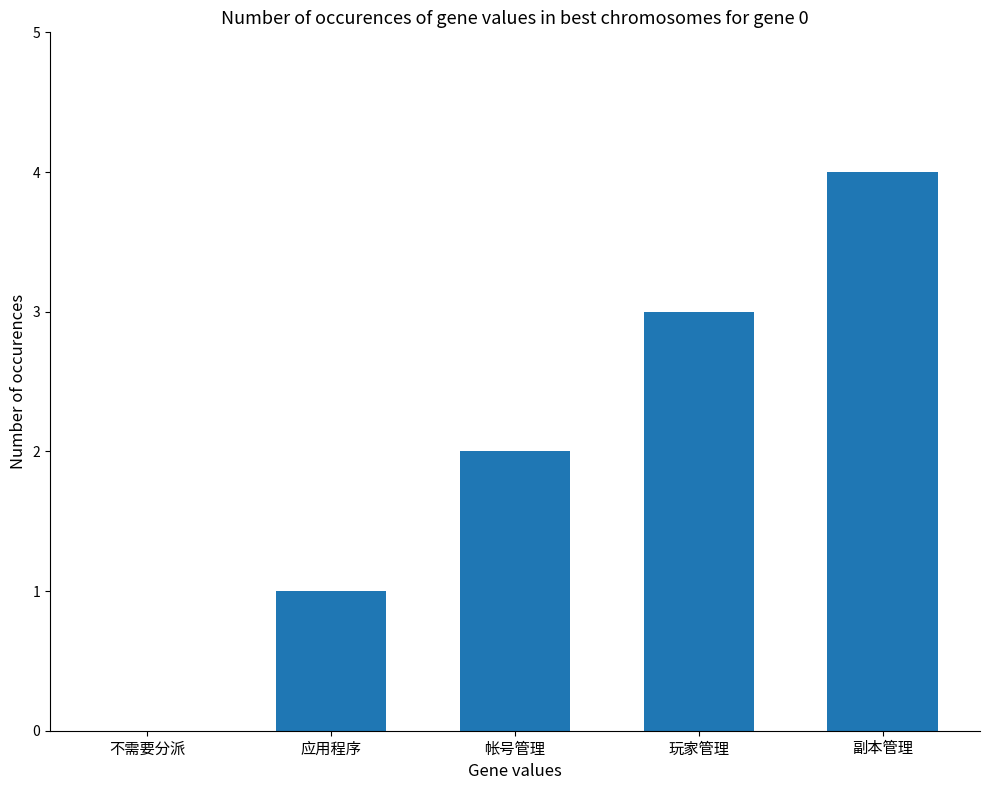

The value at 不需要分派 is 0. True or false?

True